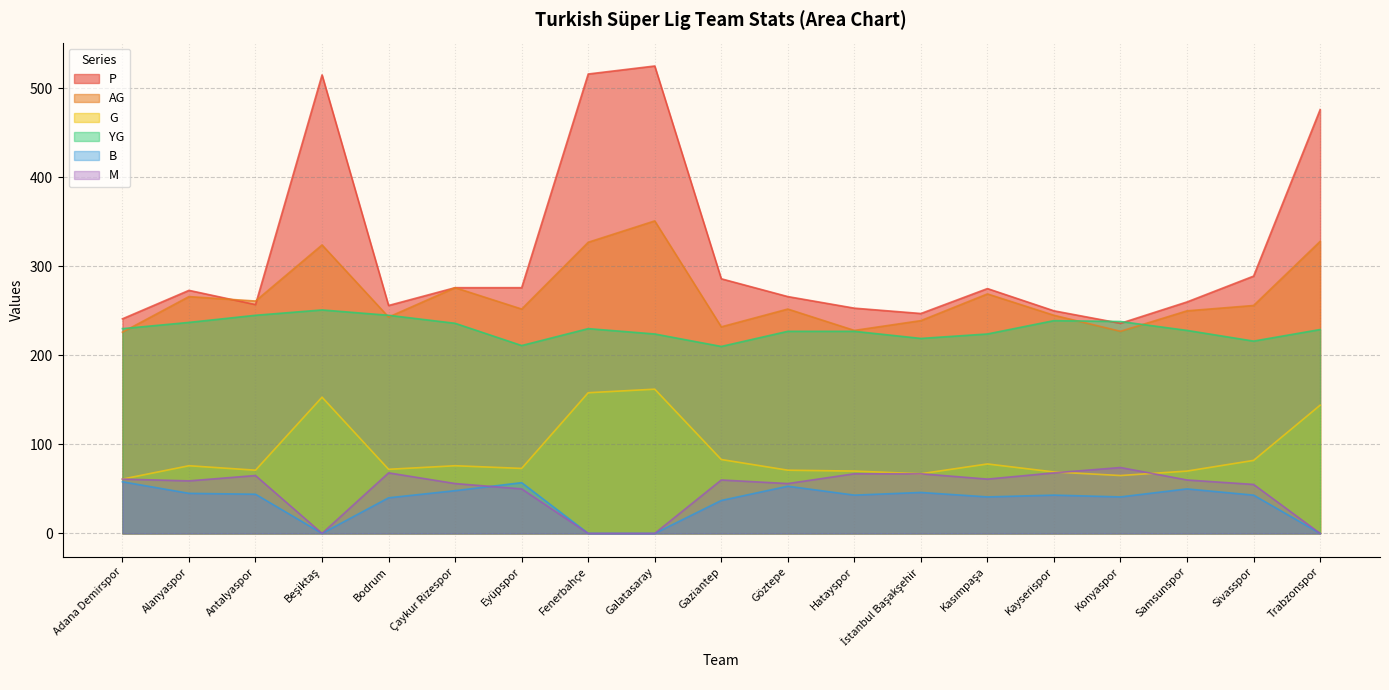

What is the highest value of the P series?

525